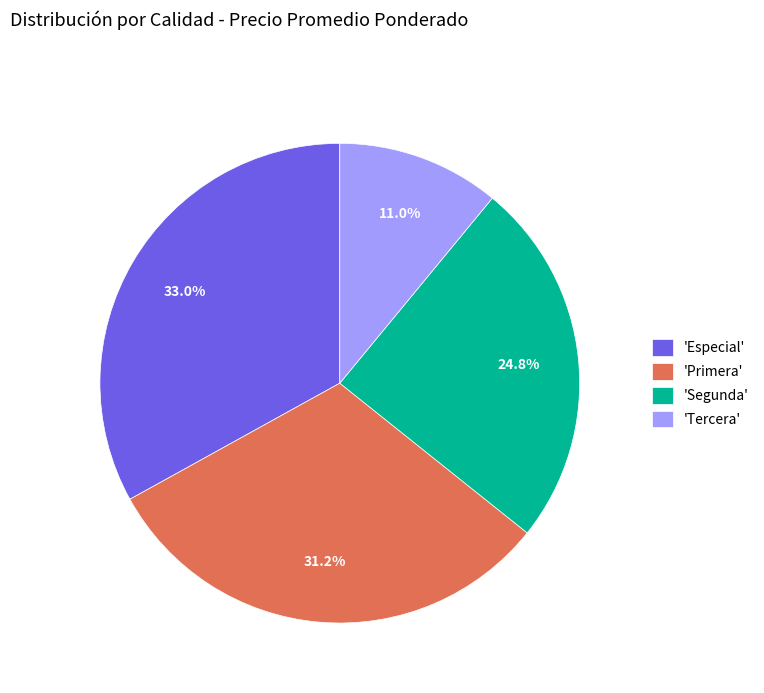

Is there a majority slice in this chart?

No